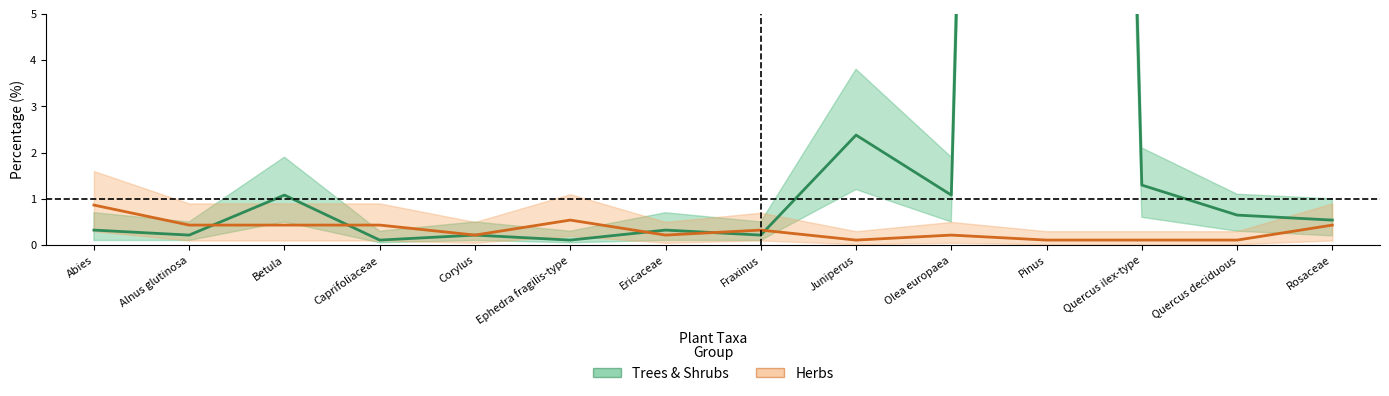

What is the maximum value shown in the chart?

76.4